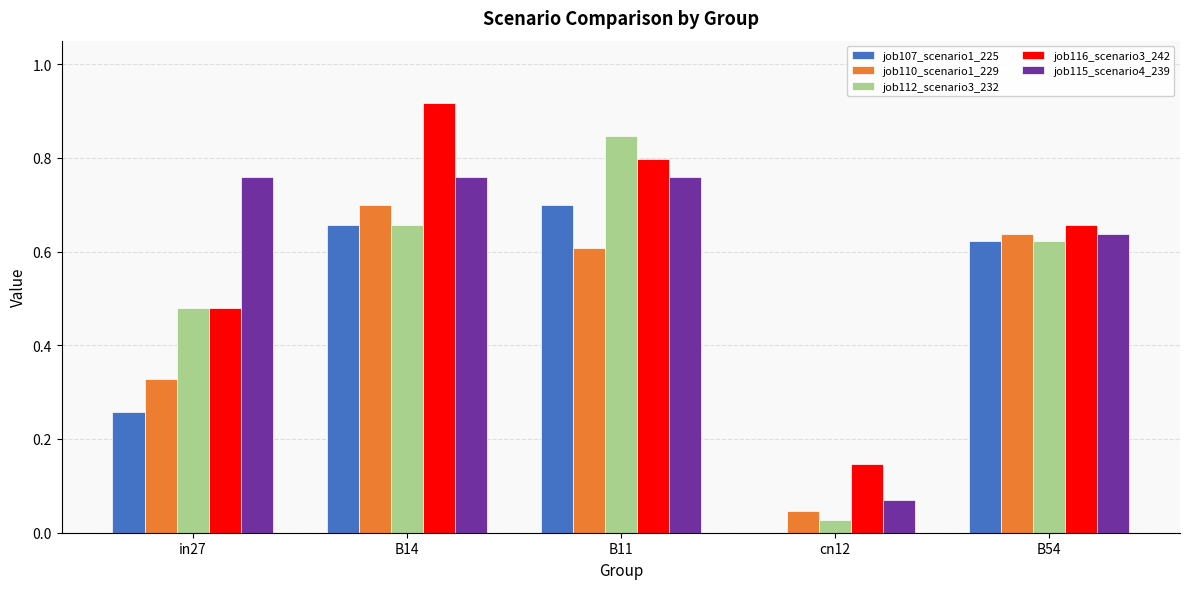

Is it true that job110_scenario1_229 equals 0.6 at B54?

True